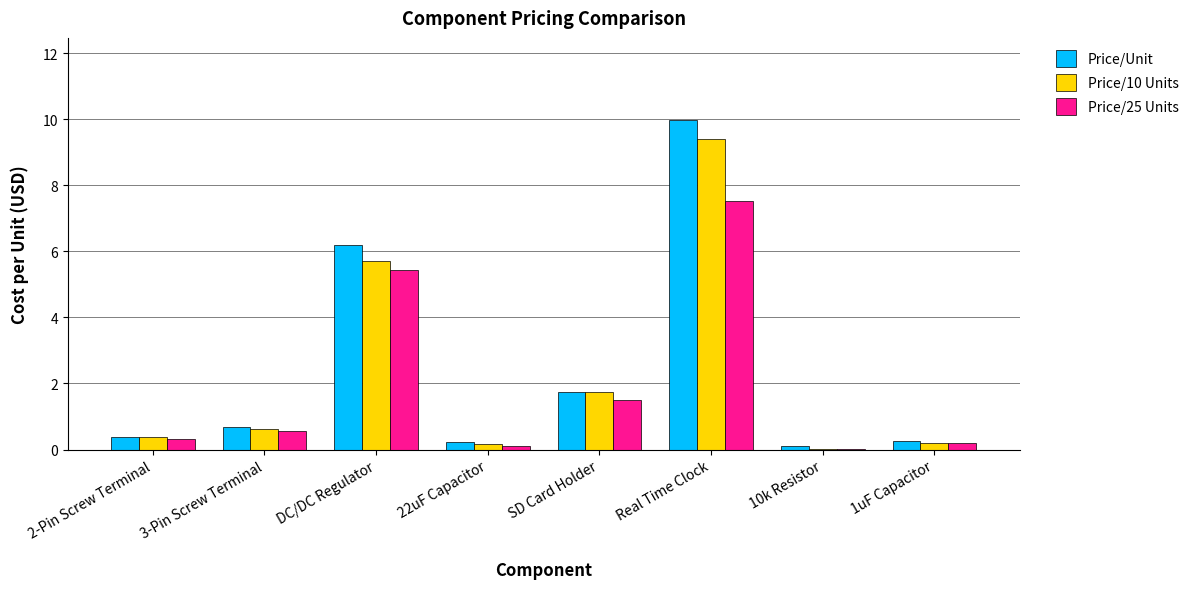

What is the total value across all series at 2-Pin Screw Terminal?

1.1